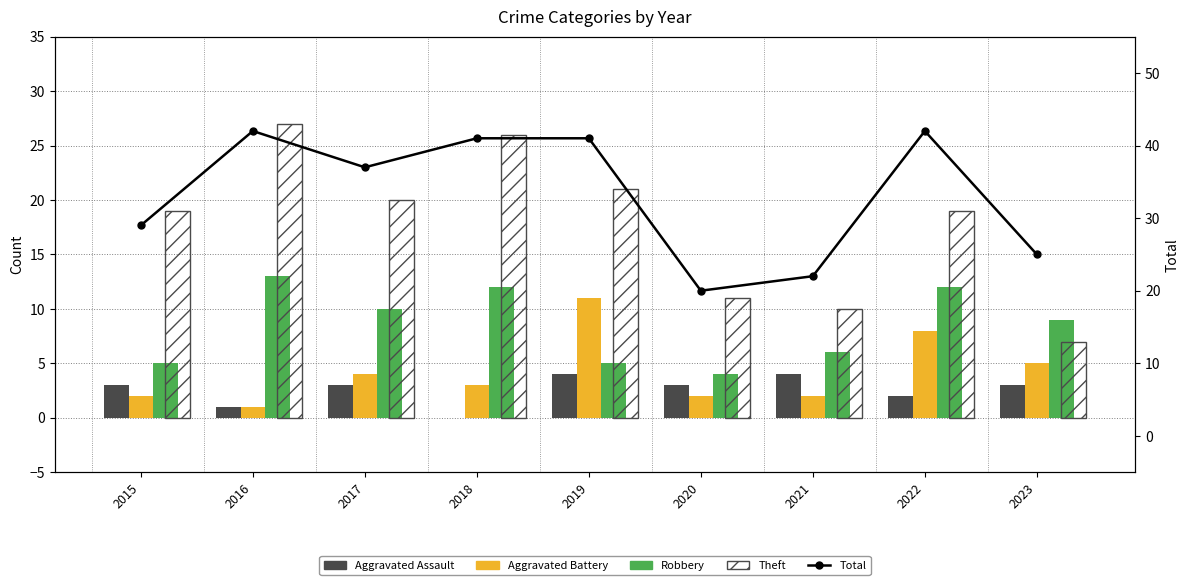

Are the bars horizontal?

No